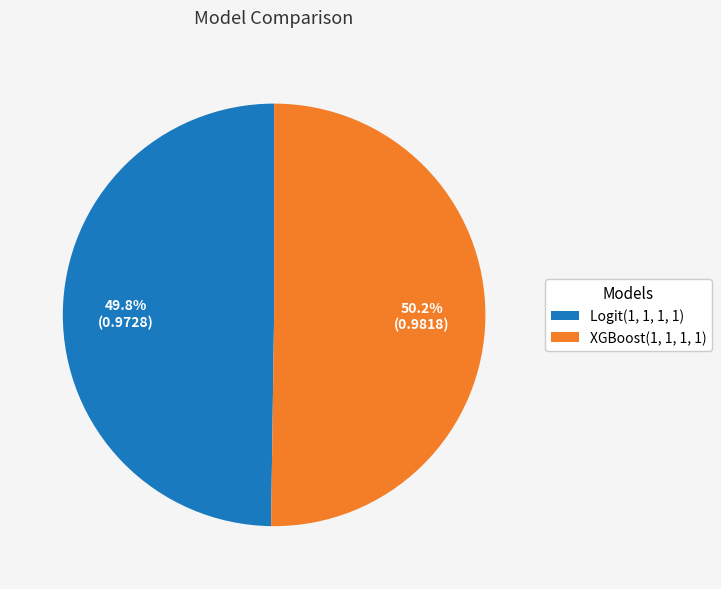

What portion of the pie excludes XGBoost(1, 1, 1, 1)?

49.8%